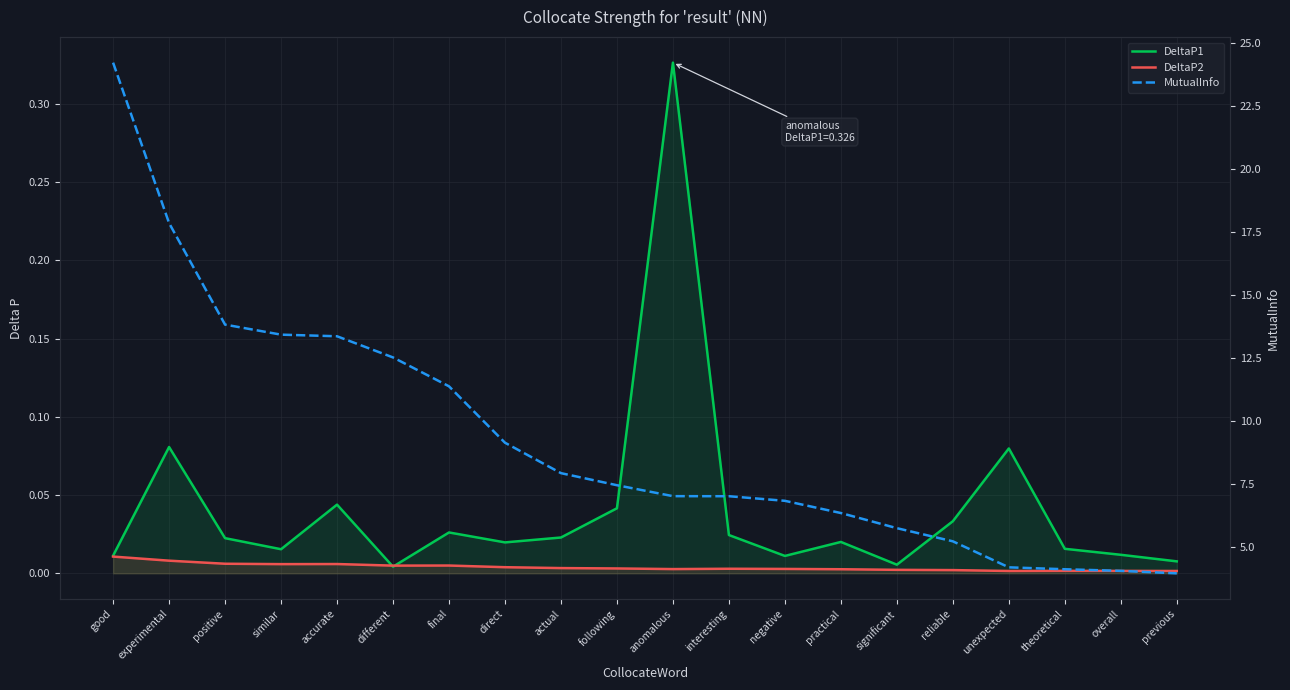

What is the sum of all MutualInfo values?

185.8